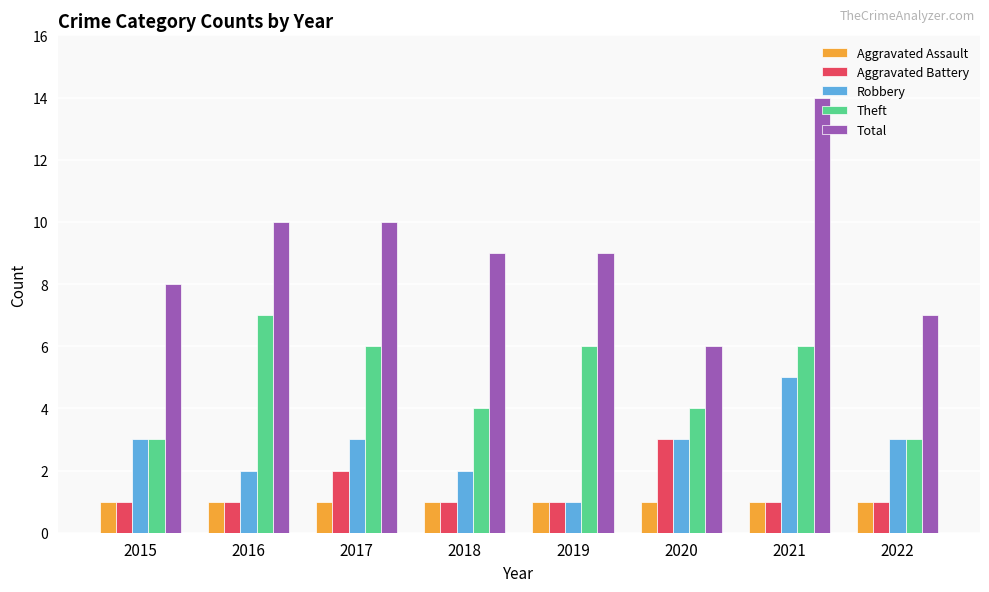

Rank the series at 2017 from highest to lowest value.

Total, Theft, Robbery, Aggravated Battery, Aggravated Assault